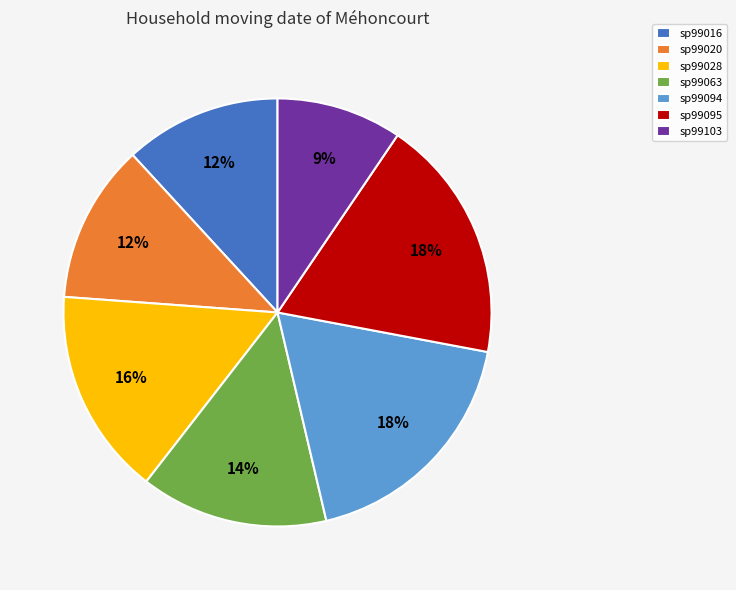

To the nearest percent, what is the difference between the sp99095 and sp99103 slice percentages?

9%